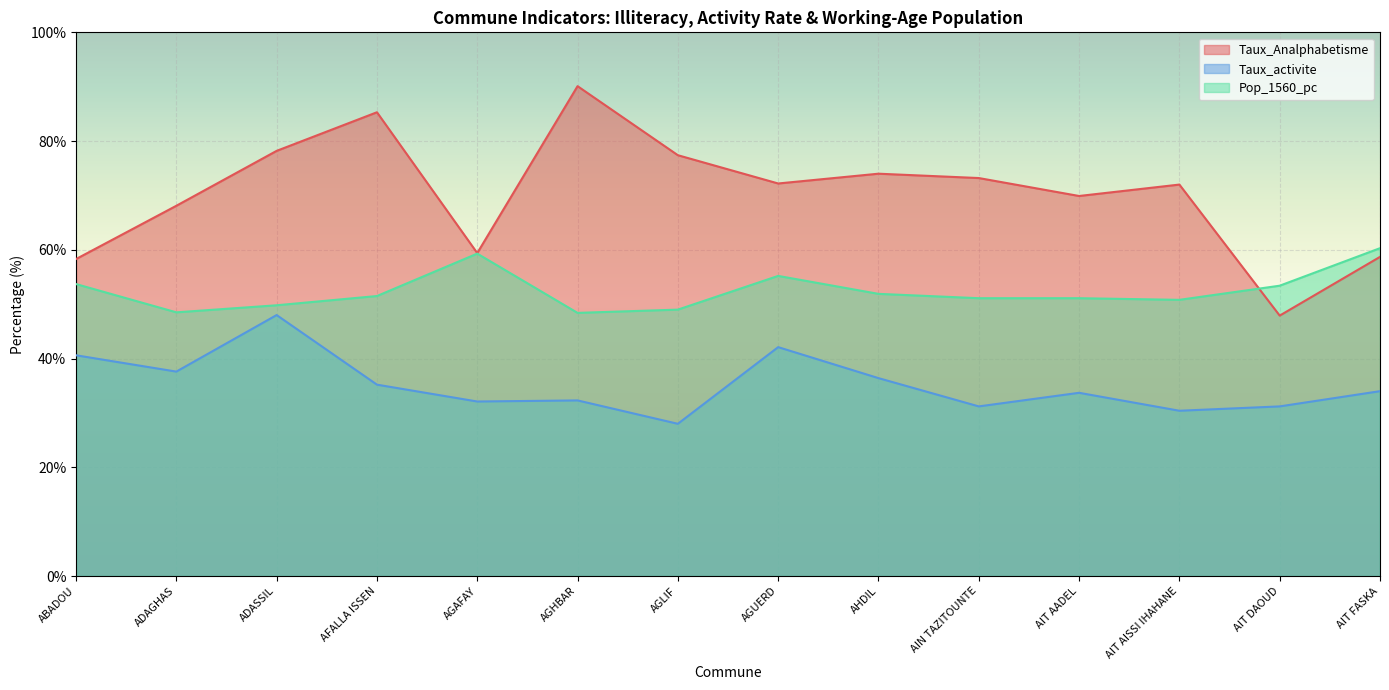

Which has a higher value, AHDIL or ADAGHAS?

AHDIL